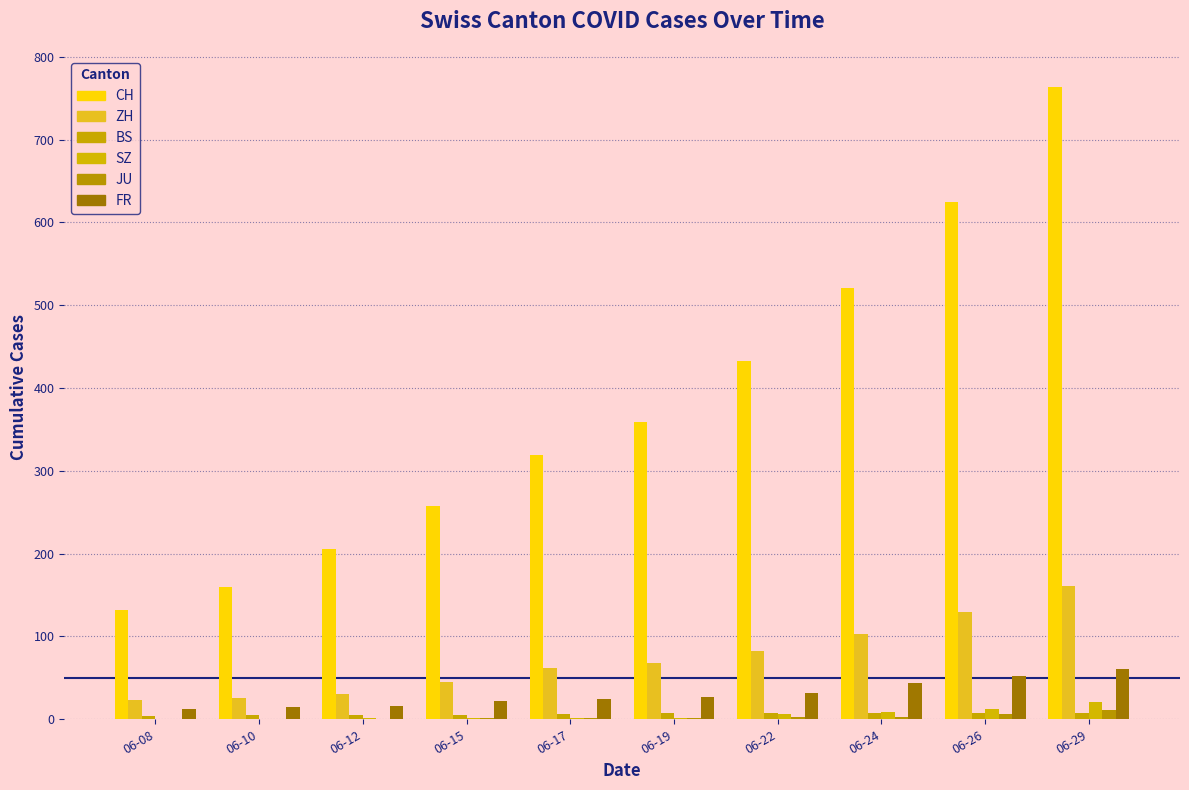

Rank the series by their maximum value, from lowest to highest.

BS, JU, SZ, FR, ZH, CH